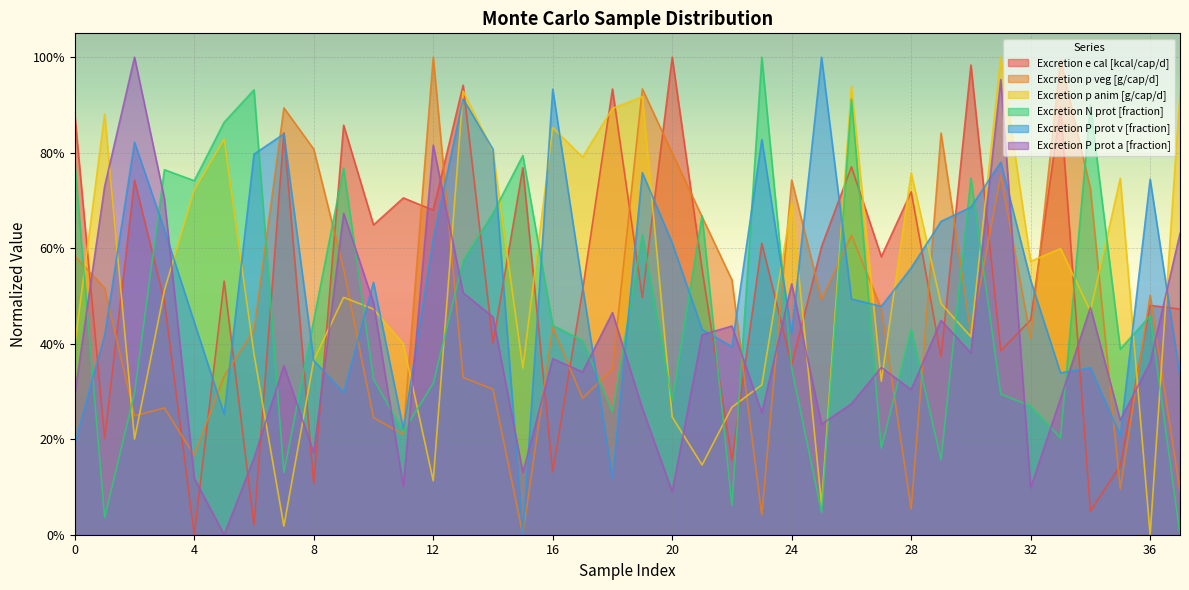

The value of Excretion p anim [g/cap/d] at 23 is 0.1. True or false?

False